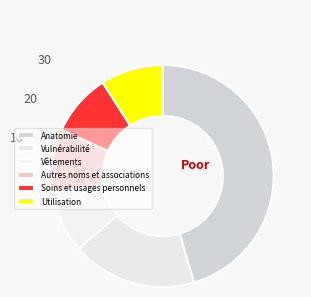

Which category has the biggest portion of the pie?

Anatomie